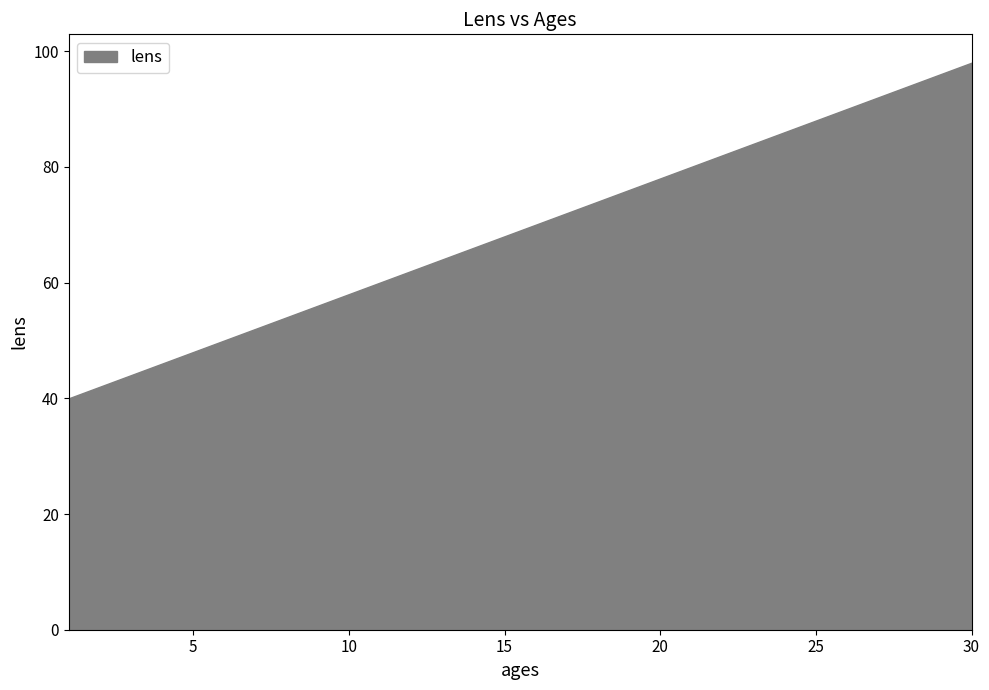

Which category has the lowest value across all series?

1